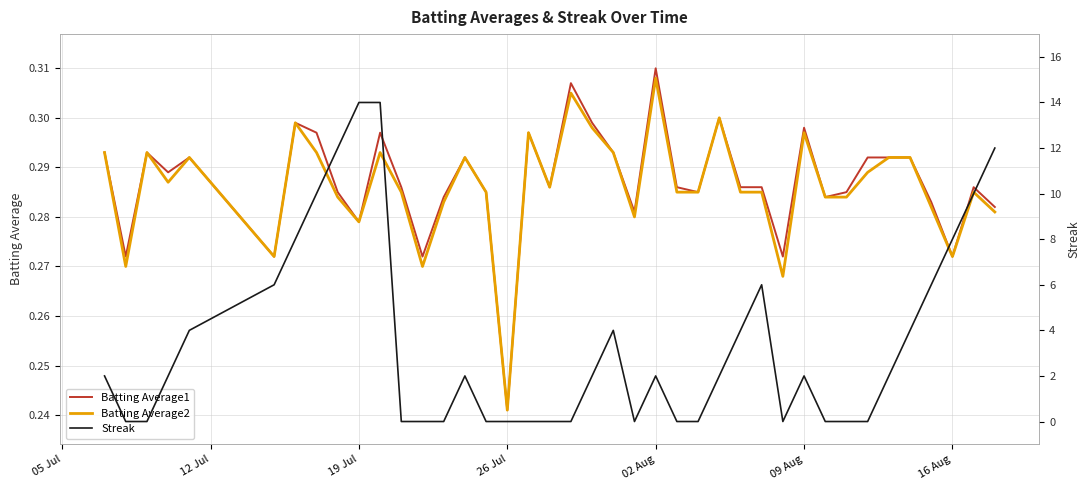

Which series has the largest range (max minus min)?

Streak